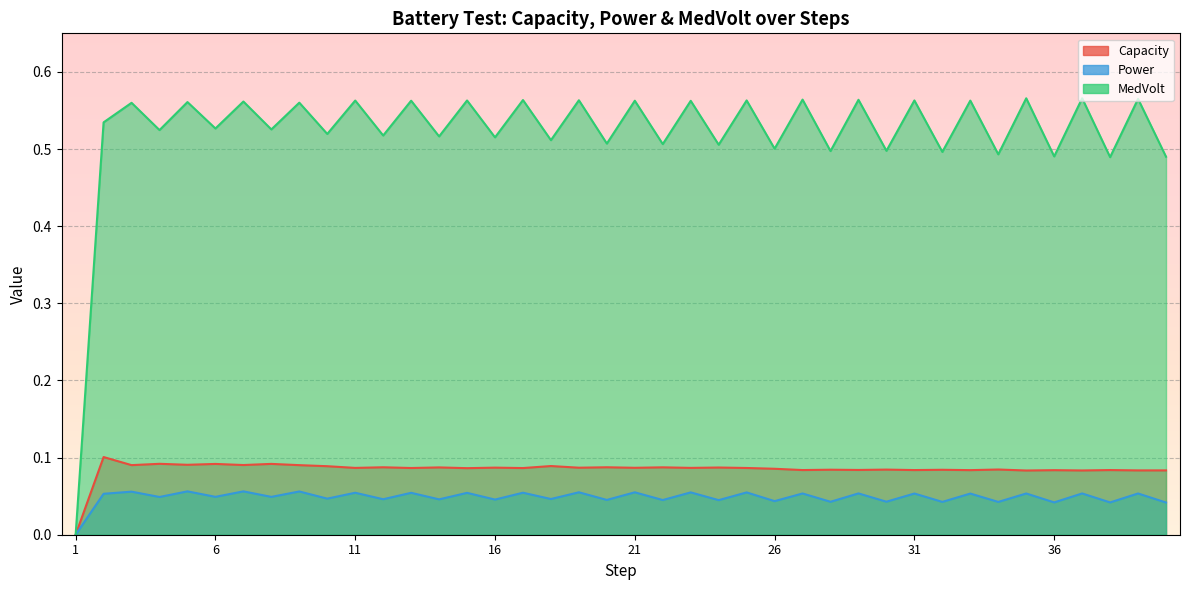

Which category has the highest value in the Power series?

5